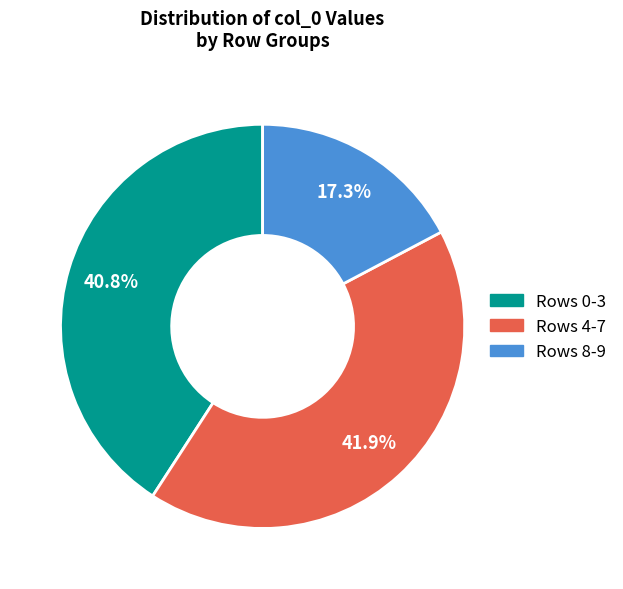

Rank the categories by value from highest to lowest.

Rows 4-7, Rows 0-3, Rows 8-9